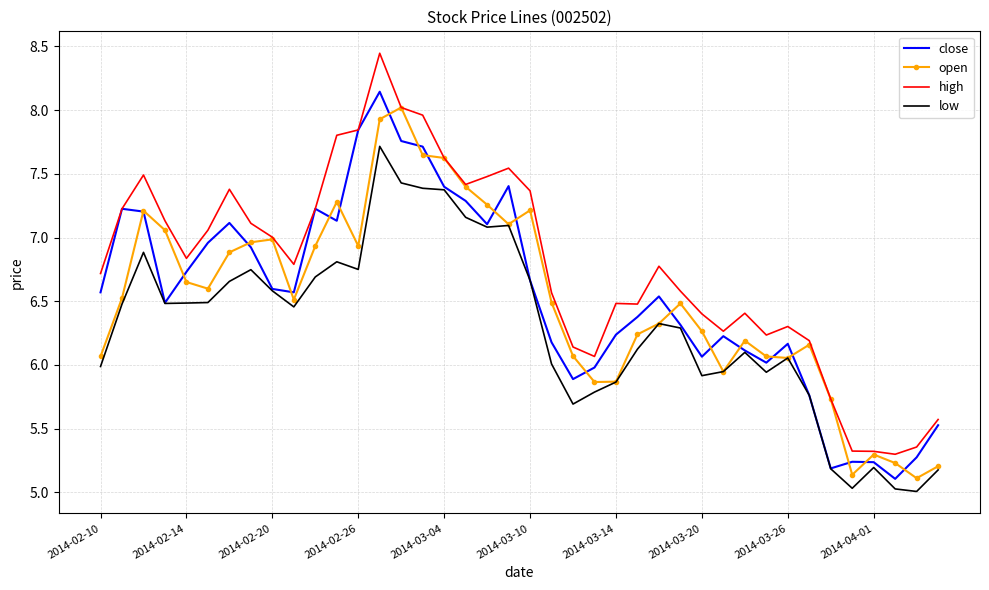

Which series has the largest total across all categories?

high